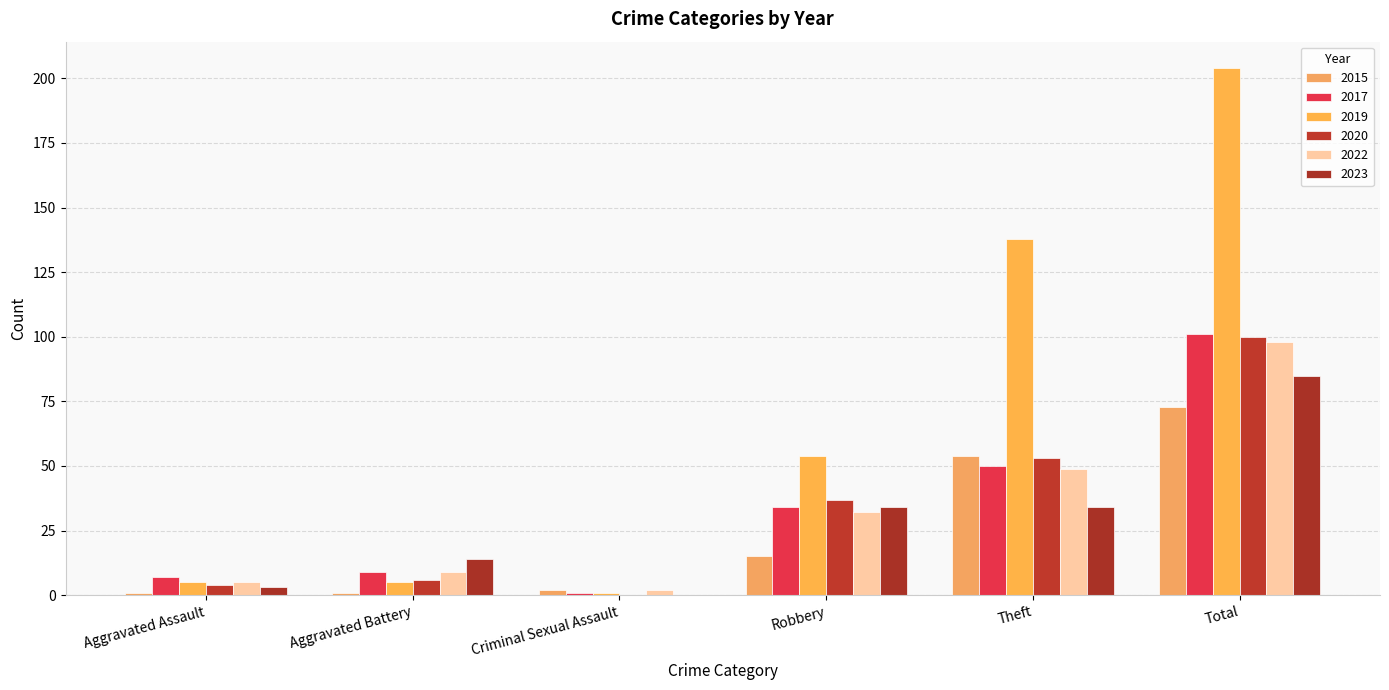

What is the label of the 4th bar from the right?

Criminal Sexual Assault